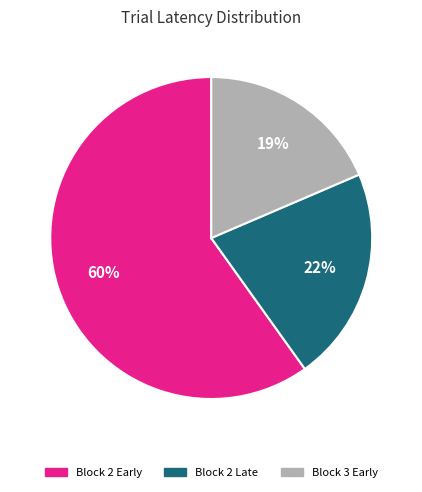

Combined, do Block 3 Early and Block 2 Early account for over 50%?

Yes